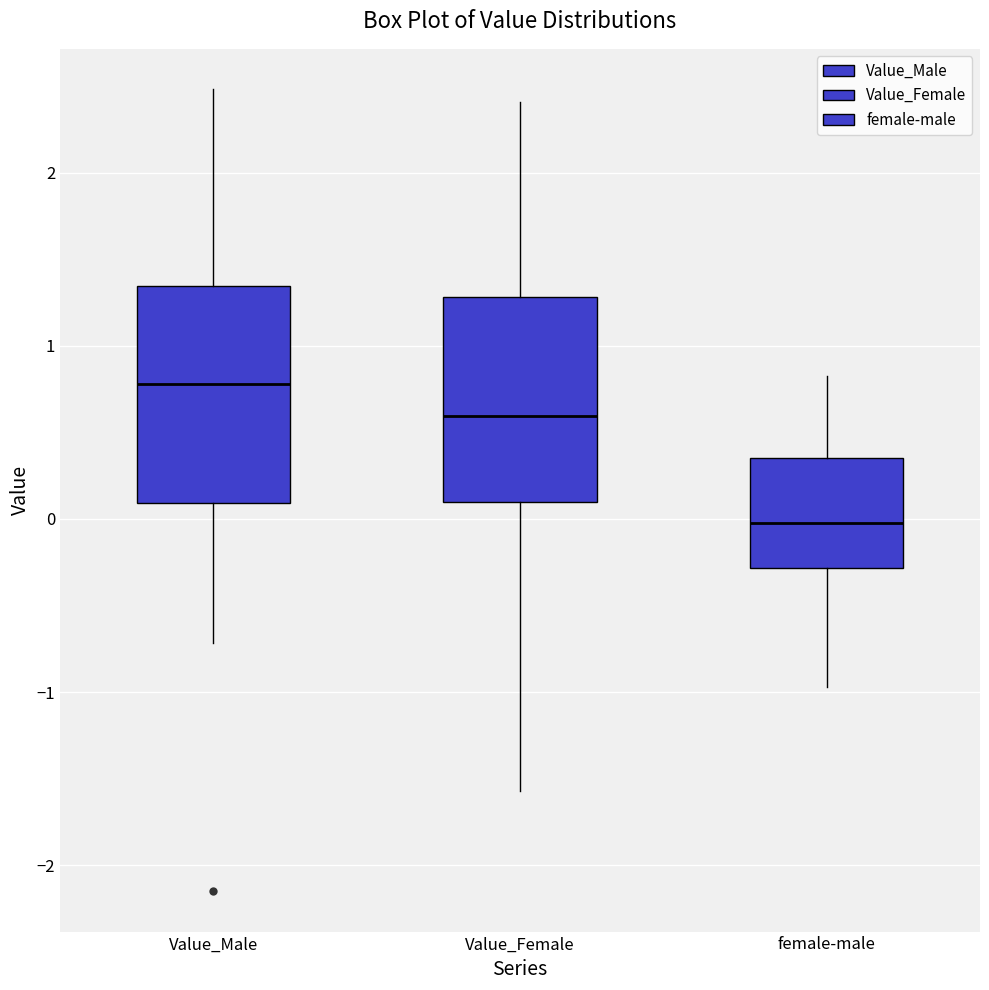

Reading left to right, transcribe this box plot: for each box, give where its median line is, the range the box spans, and where its two whiskers end, as read against the y-axis. The values are not printed on the chart, so give them approximately, as read against the axis.

Value_Male: median 0.8, box 0.1 to 1.3, whiskers -0.7 to 2.5
Value_Female: median 0.6, box 0.1 to 1.3, whiskers -1.6 to 2.4
female-male: median 0.0, box -0.3 to 0.4, whiskers -1.0 to 0.8